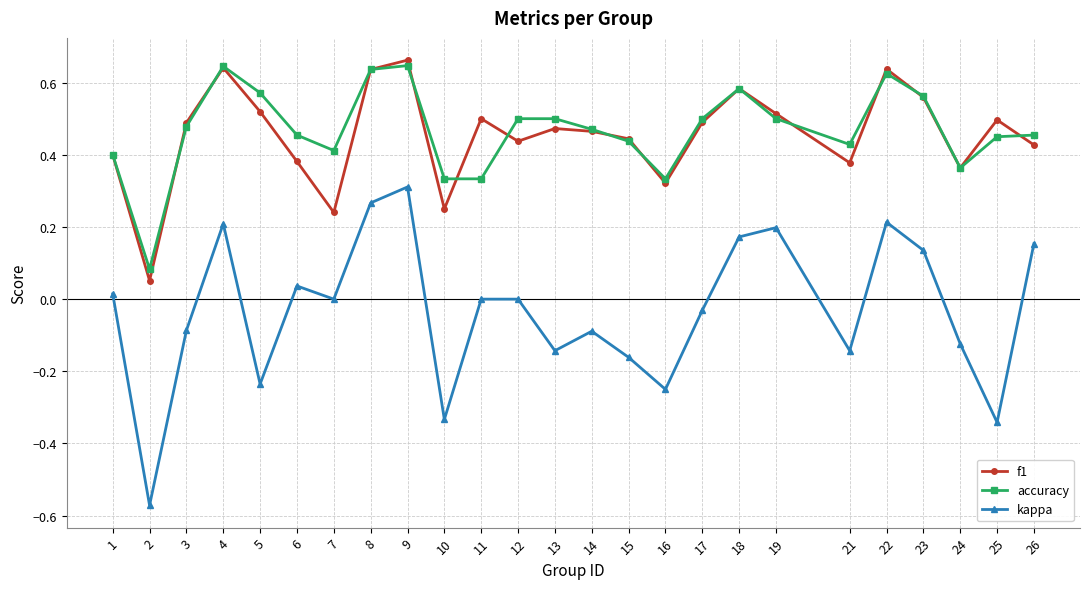

True or false: f1 has a value of 0.1 at 15.

False